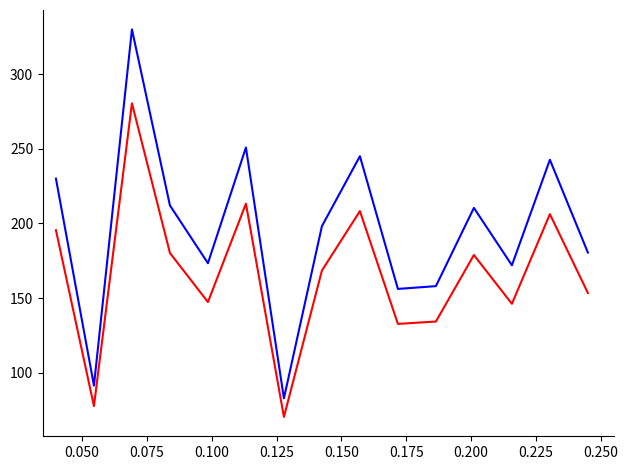

What is the maximum value shown in the chart?

330.0